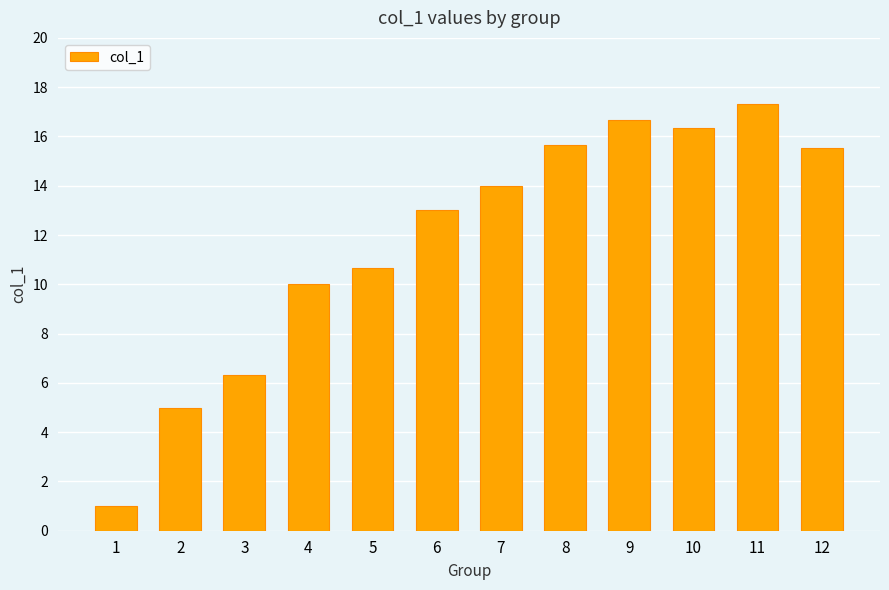

What is the approximate value at 10?

16.3